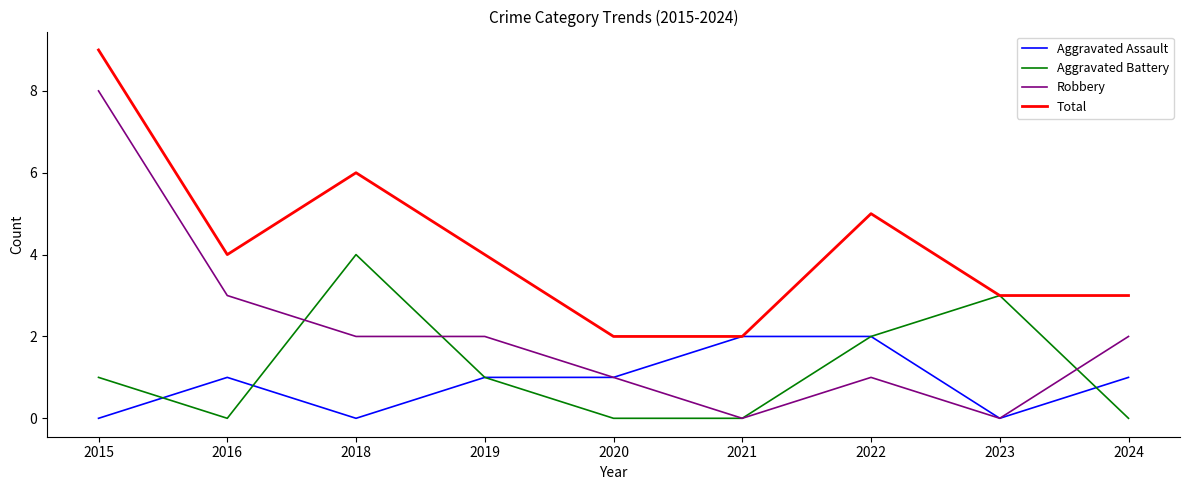

The value of Aggravated Battery at 2022 is 2. True or false?

True